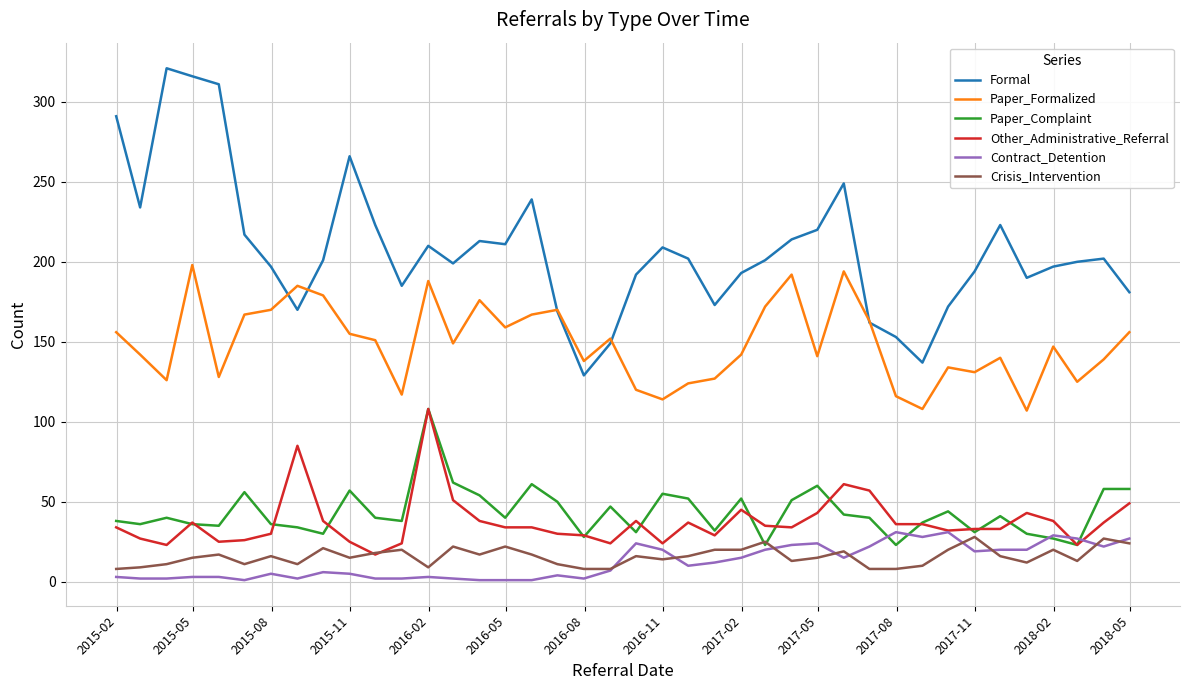

Which series has the largest total across all categories?

Formal